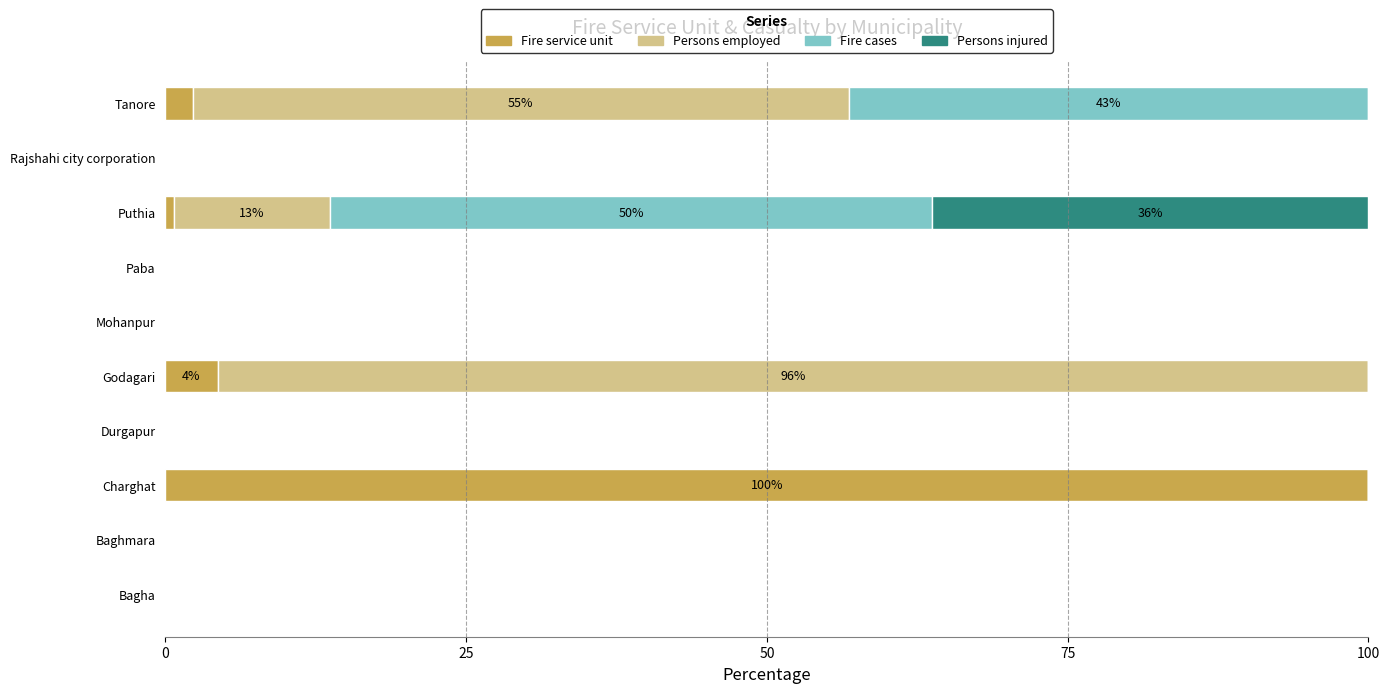

At which label does Fire service unit reach its peak?

Charghat